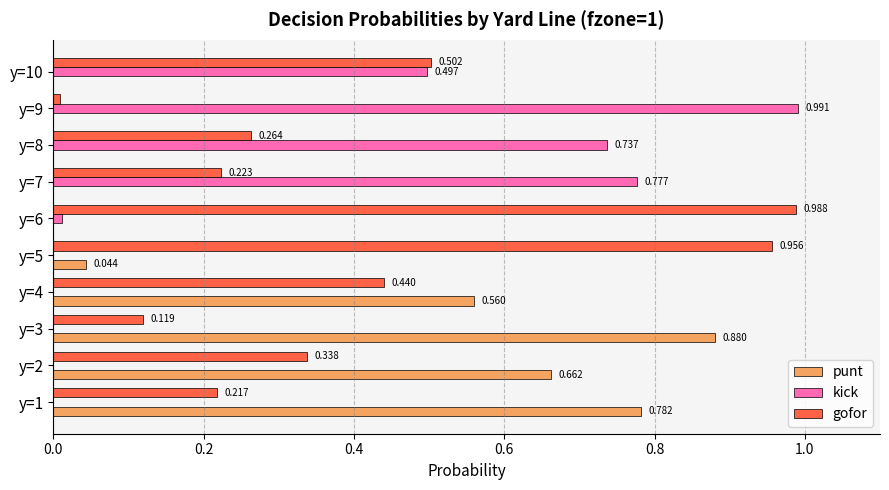

Which series has the largest total across all categories?

gofor